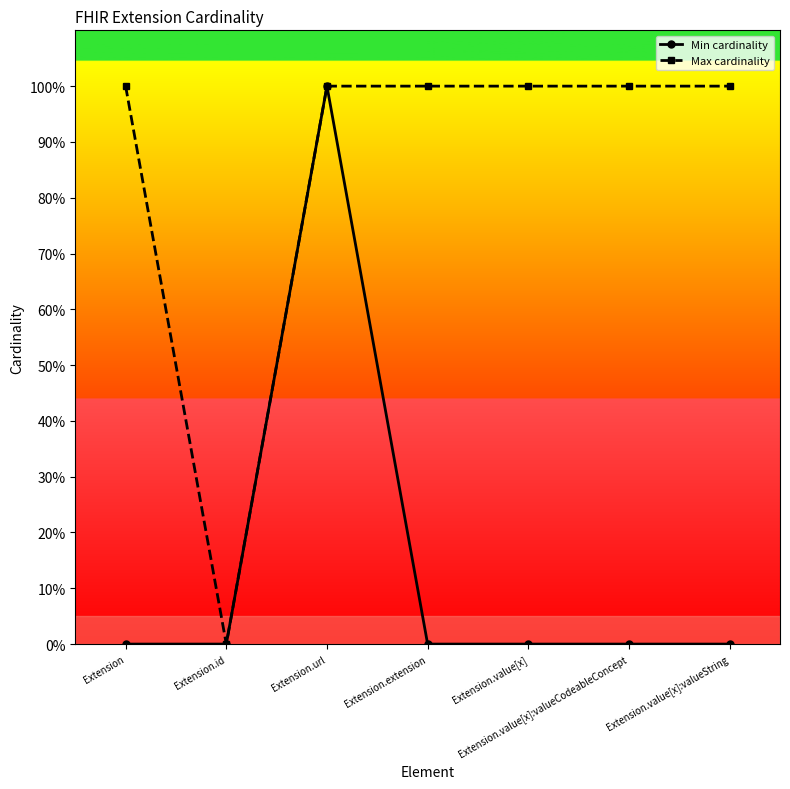

At which category is the sum across all series the highest?

Extension.url